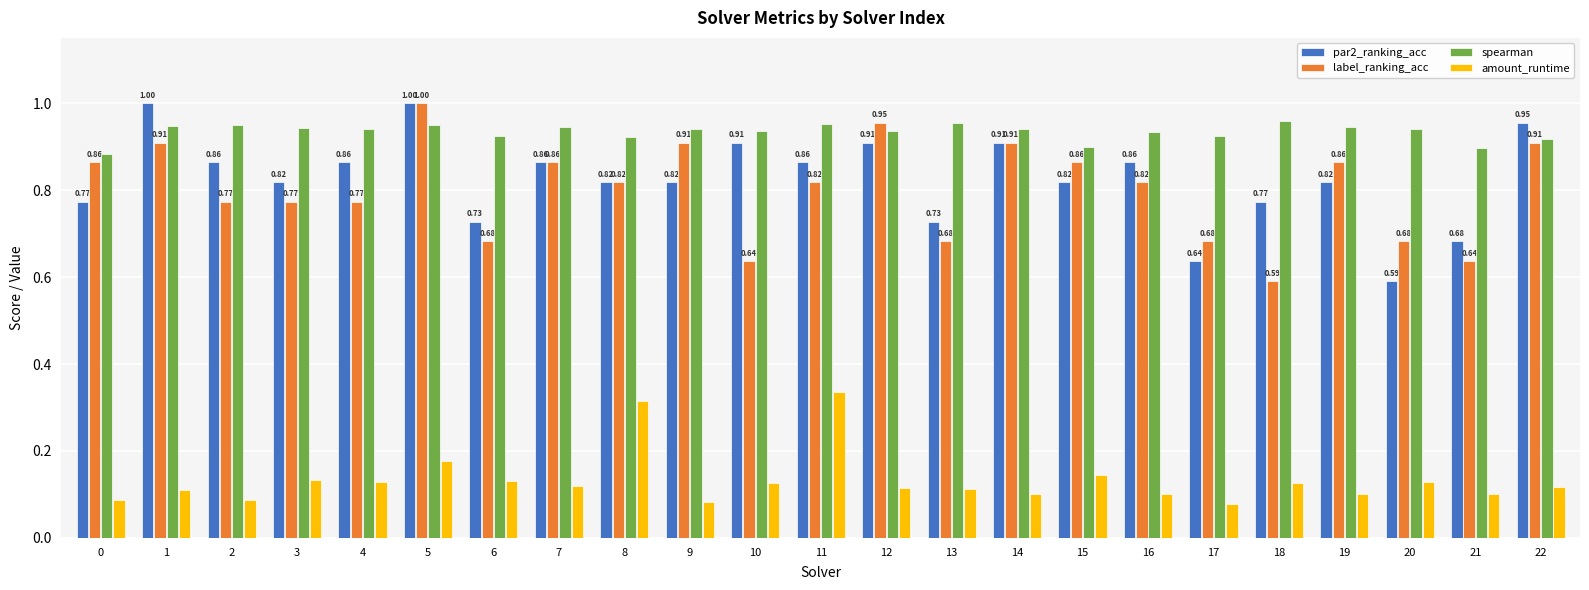

Rank the series at 16 from lowest to highest value.

amount_runtime, label_ranking_acc, par2_ranking_acc, spearman